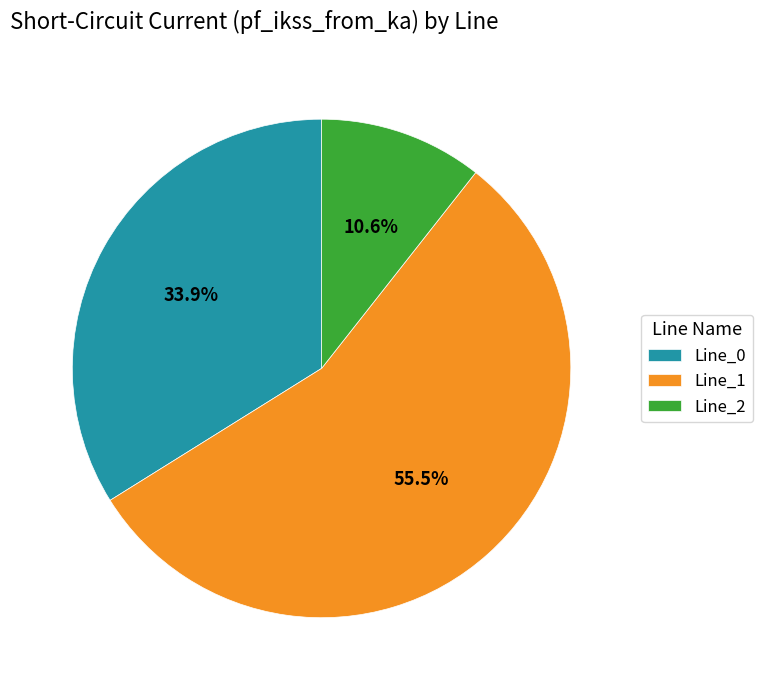

Is there any slice that represents more than half of the pie?

Yes